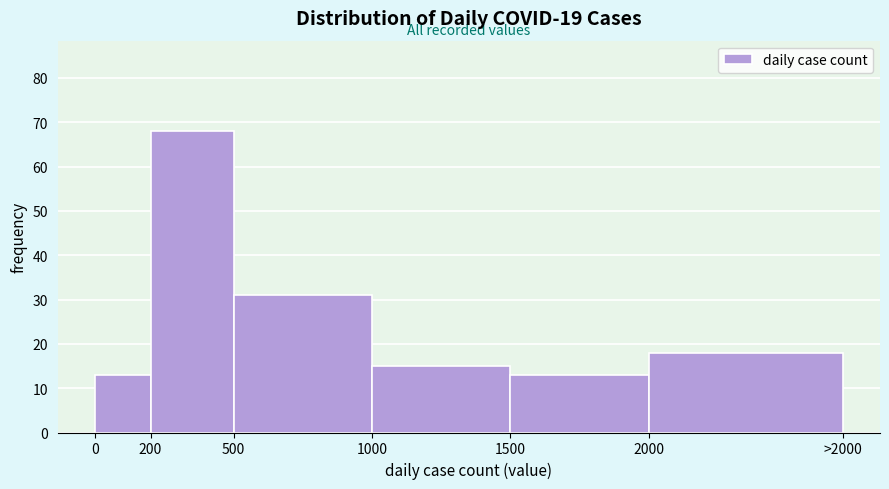

Reading left to right, transcribe all the data shown in this chart.

13	68	31	15	13	18